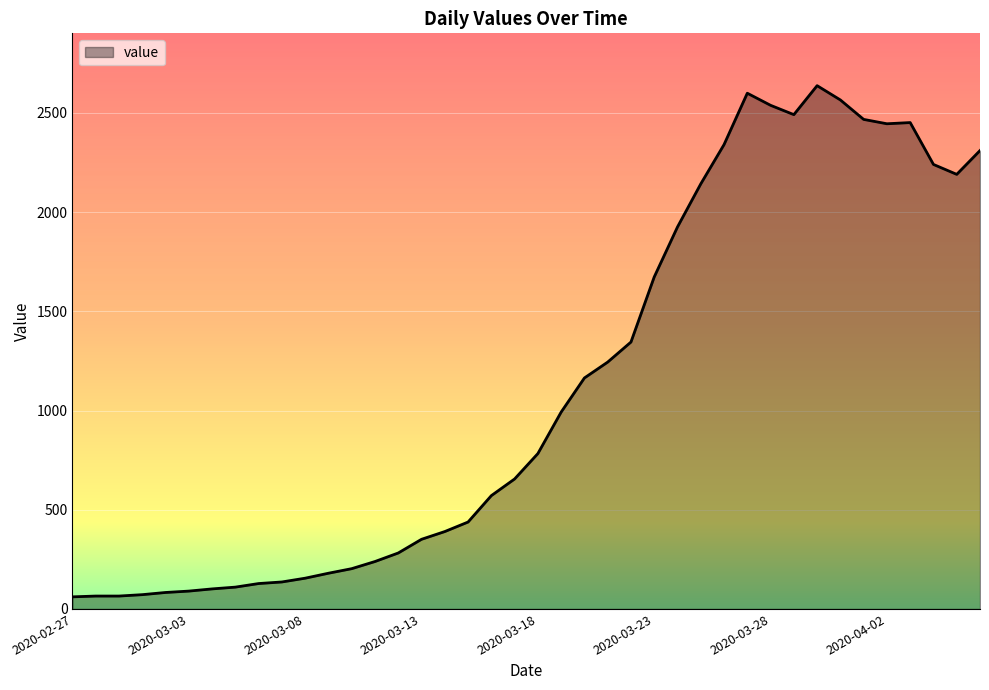

What is the difference between the maximum and minimum values?

2576